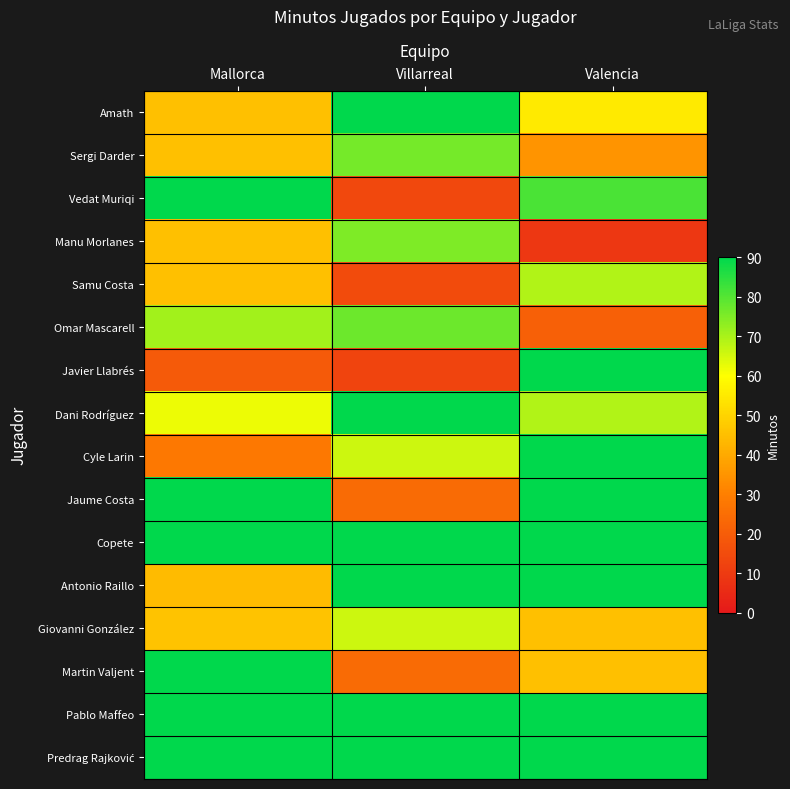

At which category does the chart reach its minimum across all series?

Valencia